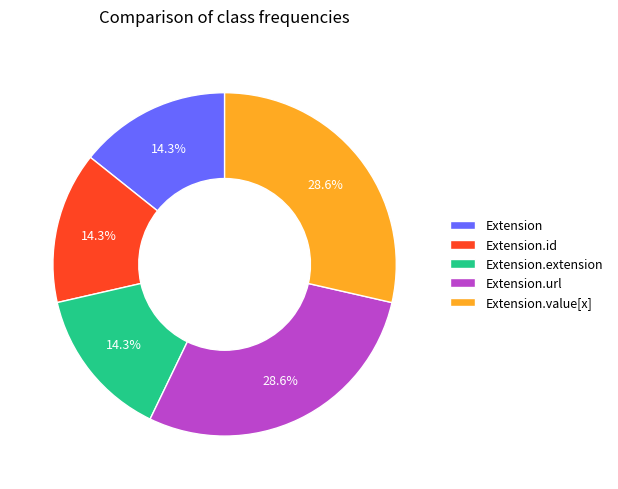

Combined, what portion of the pie is Extension and Extension.value[x]?

42.9%